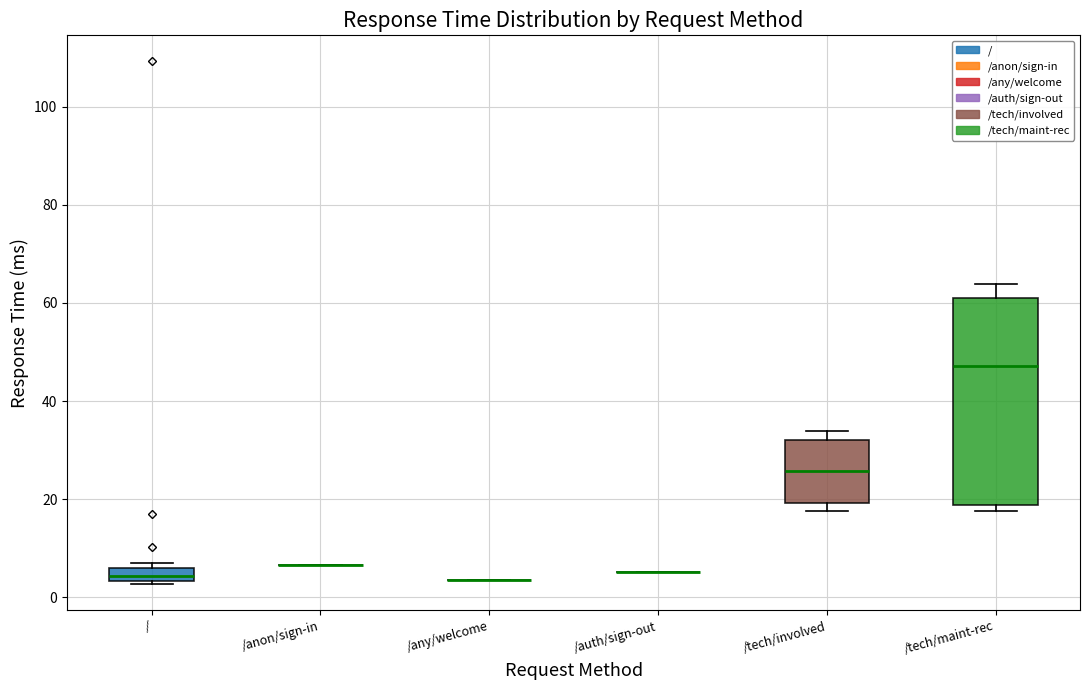

Comparing the boxes themselves (not the whiskers), which one is the tallest?

/tech/maint-rec